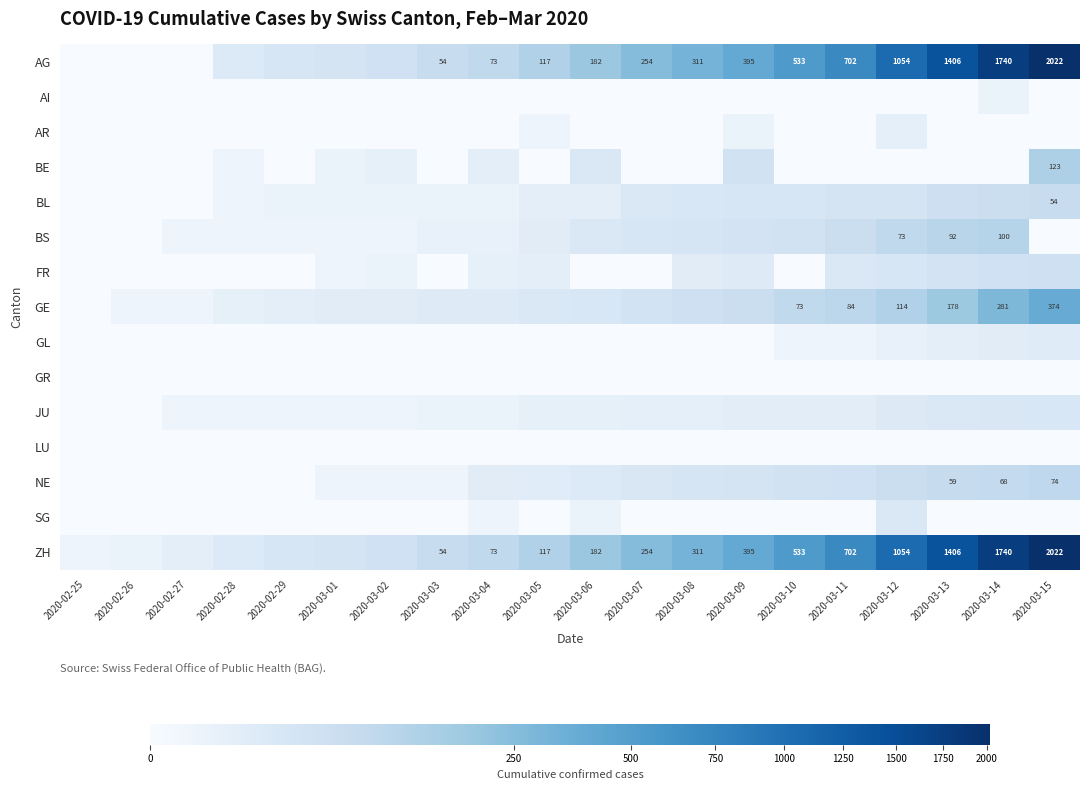

What is the difference between the ZH values at 2020-03-05 and 2020-03-13?

1289